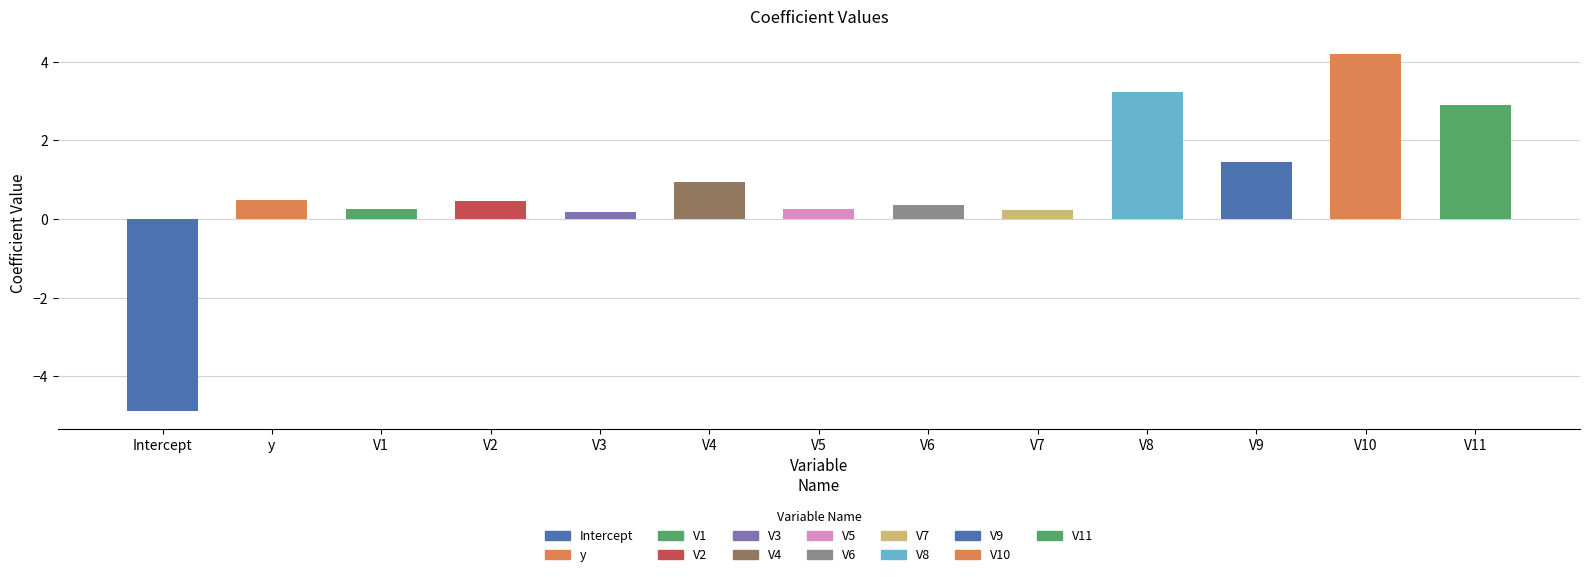

What is the difference between the maximum and minimum values?

9.1